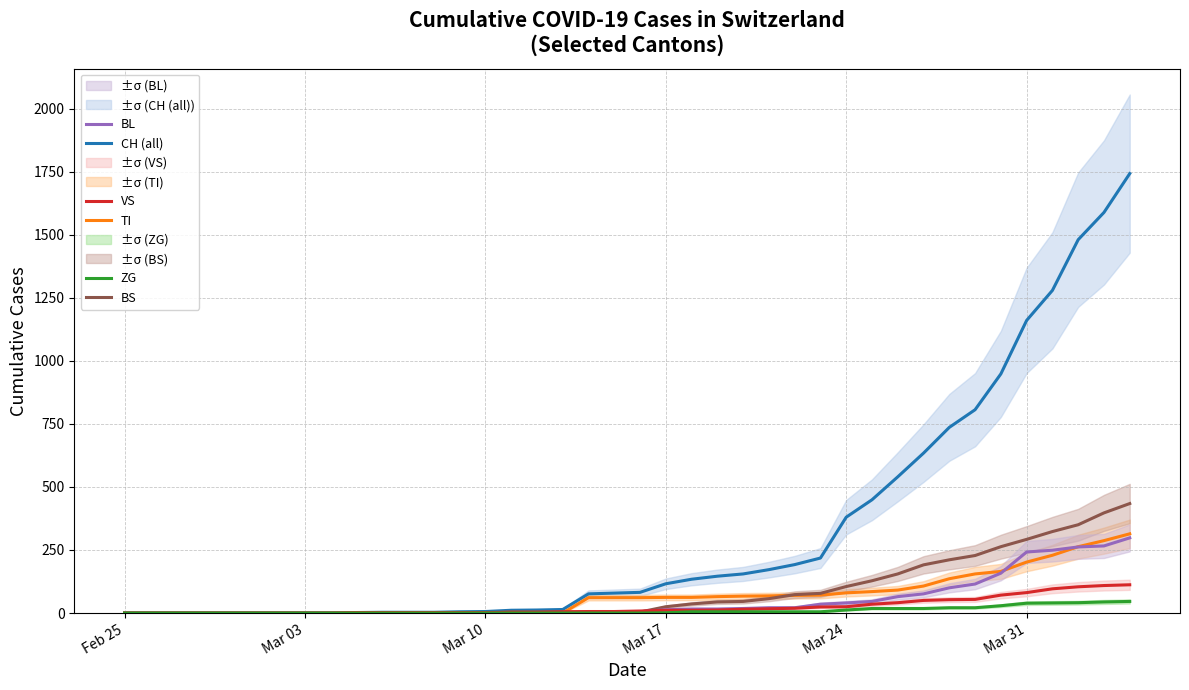

True or false: BL has more than 1 points higher than both neighbors.

False